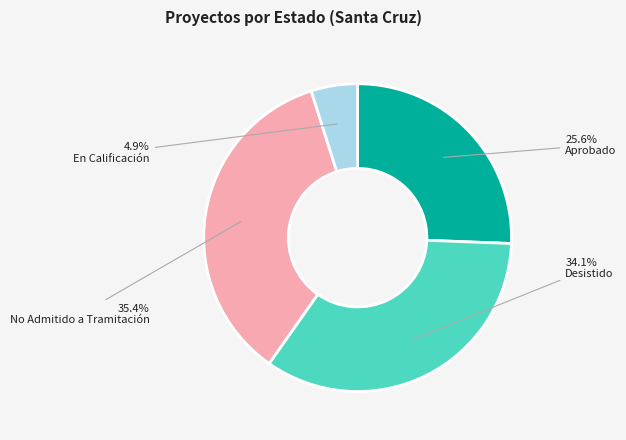

Is En Calificación the majority of the pie?

No